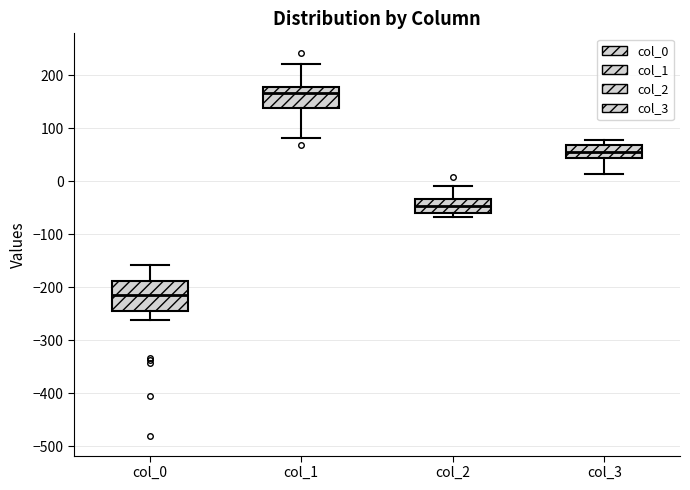

Reading left to right, read every box against the y-axis: the position of its median line, the range the box covers, and the ends of its whiskers. The values are not printed on the chart, so give them approximately, as read against the axis.

col_0: median -210, box -240 to -190, whiskers -260 to -160
col_1: median 170, box 140 to 180, whiskers 80 to 220
col_2: median -50, box -60 to -30, whiskers -70 to -10
col_3: median 50, box 40 to 70, whiskers 10 to 80